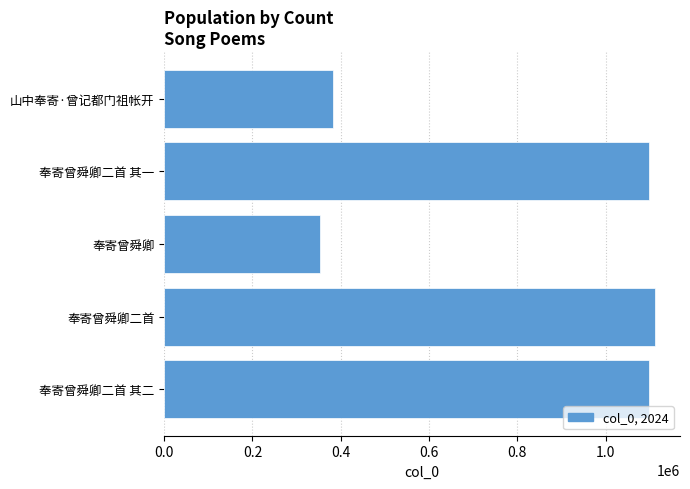

What value does the data have at 山中奉寄·曾记都门祖帐开, to the nearest 10?

382910